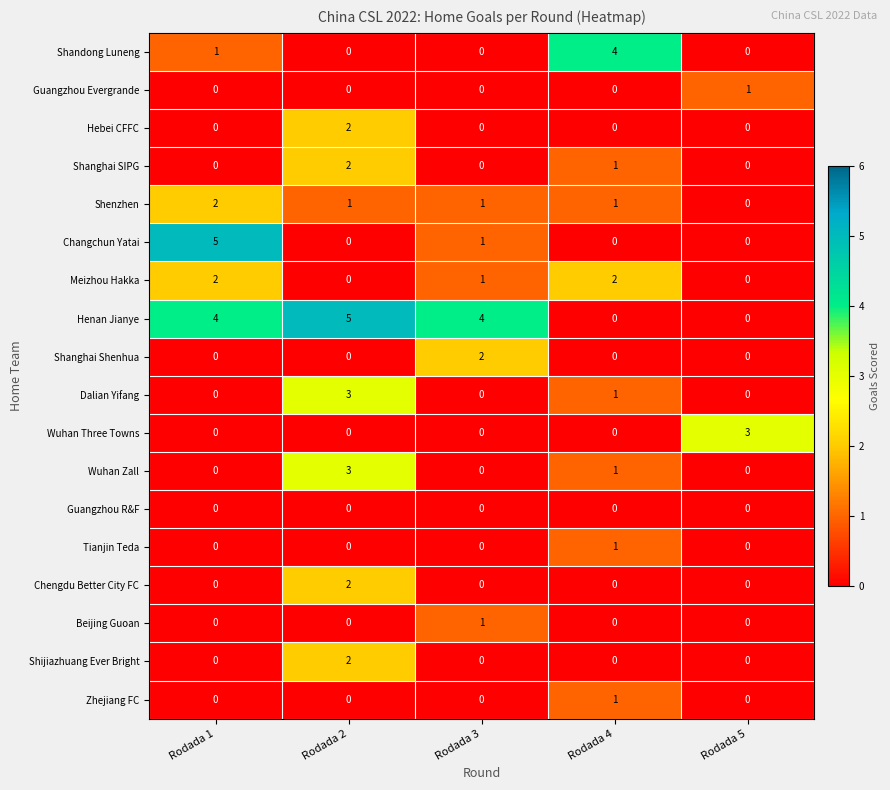

What is the difference between the maximum and second lowest values in the Dalian Yifang series?

3